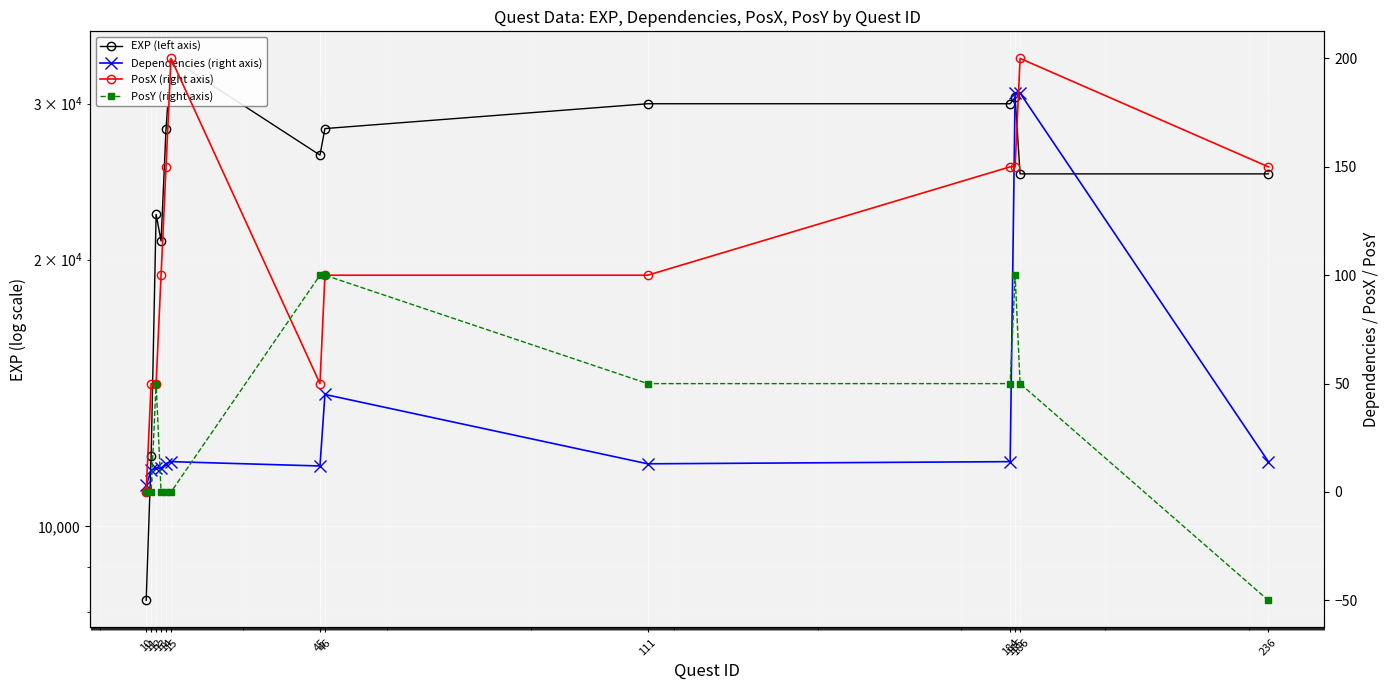

True or false: PosY (right axis) and EXP (left axis) cross at least once.

False